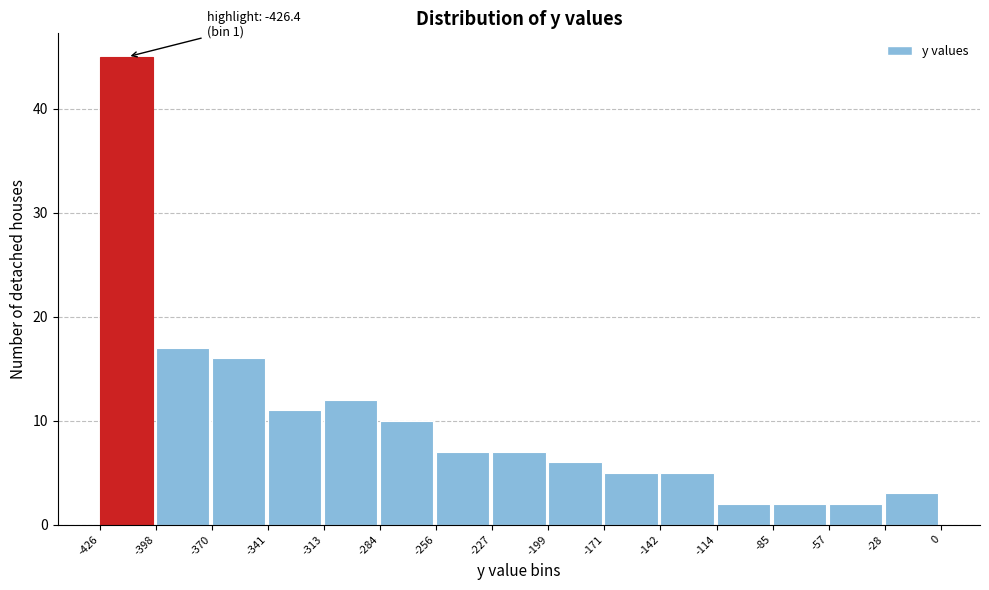

Over which range of the x-axis is the bar tallest?

-426 to -398